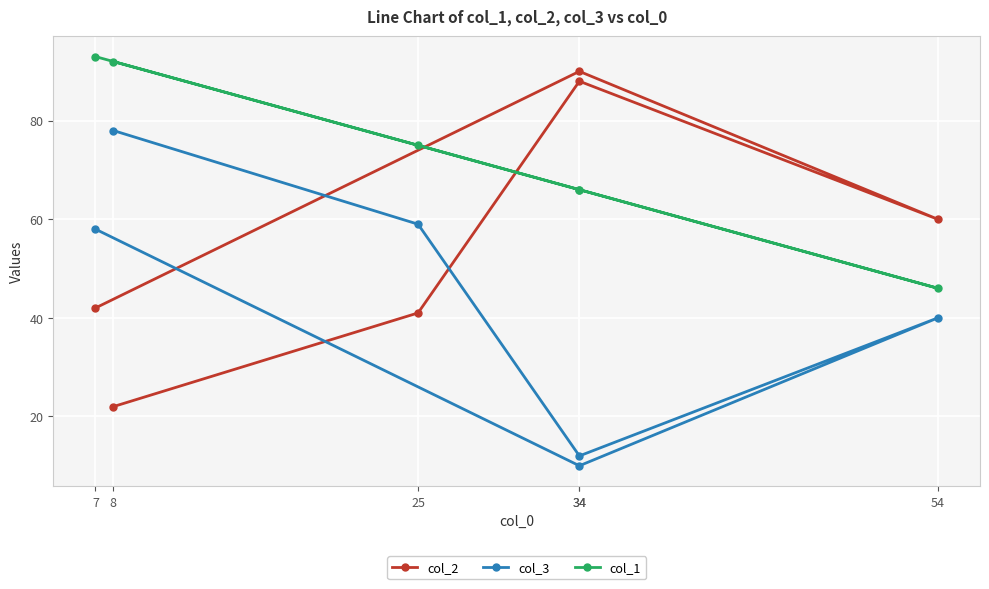

Does the chart display data point markers on the line(s)?

Yes